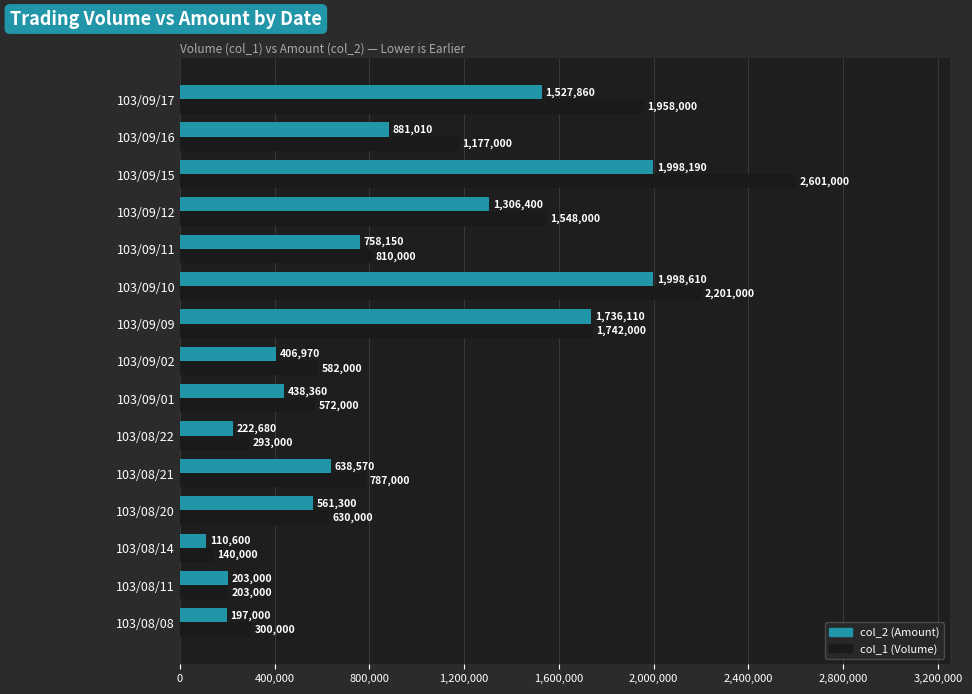

True or false: col_2 (Amount) has a value of 391638 at 103/08/22.

False